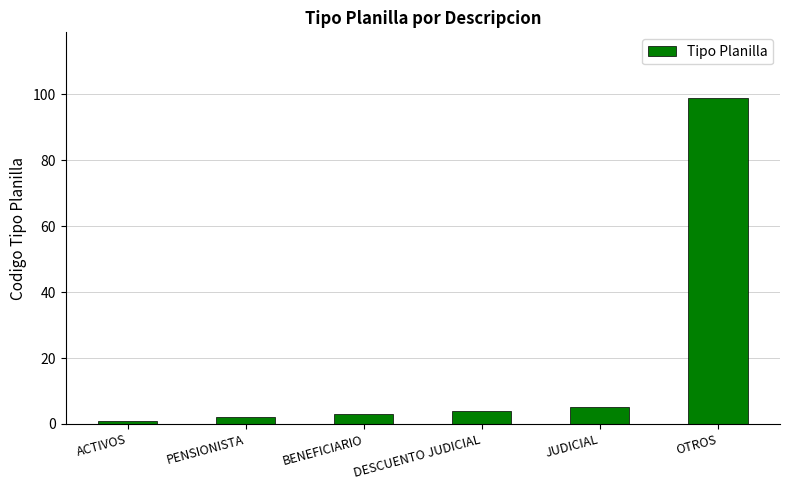

List the labels in order of value, smallest first.

ACTIVOS, PENSIONISTA, BENEFICIARIO, DESCUENTO JUDICIAL, JUDICIAL, OTROS